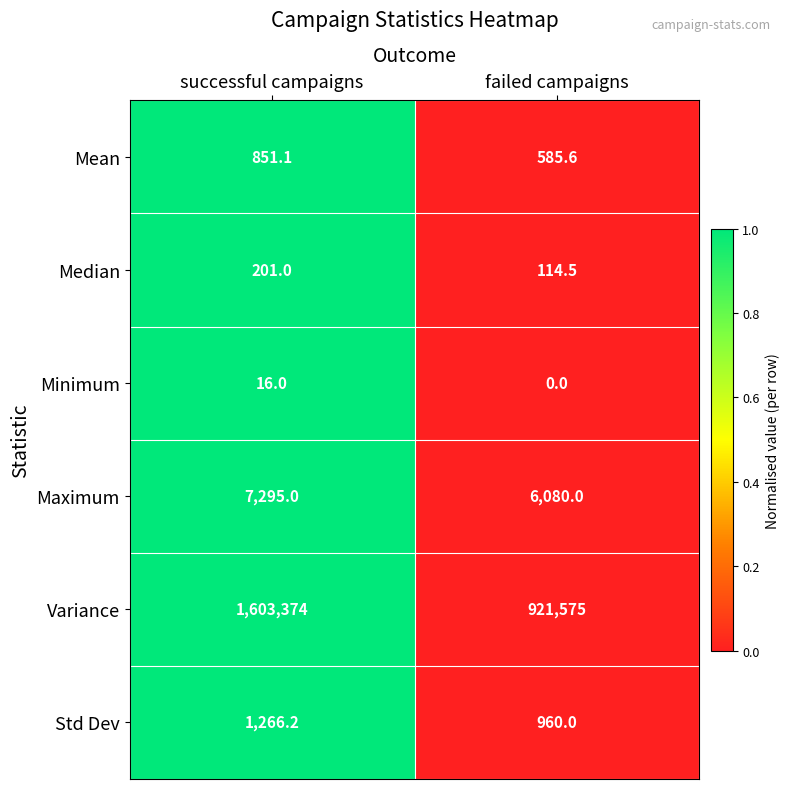

Reading left to right, what are all the values shown in this chart?

Mean: successful campaigns=851.1	failed campaigns=585.6
Median: successful campaigns=201.0	failed campaigns=114.5
Minimum: successful campaigns=16.0	failed campaigns=0.0
Maximum: successful campaigns=7295.0	failed campaigns=6080.0
Variance: successful campaigns=1603374.0	failed campaigns=921575.0
Std Dev: successful campaigns=1266.2	failed campaigns=960.0